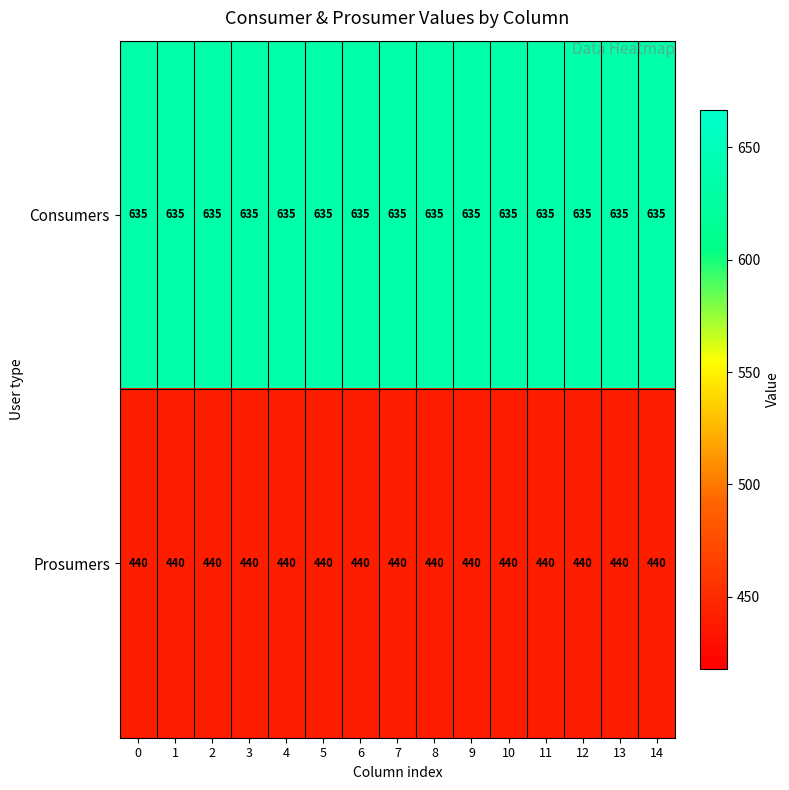

What is the spread (max minus min) of values at 7?

195